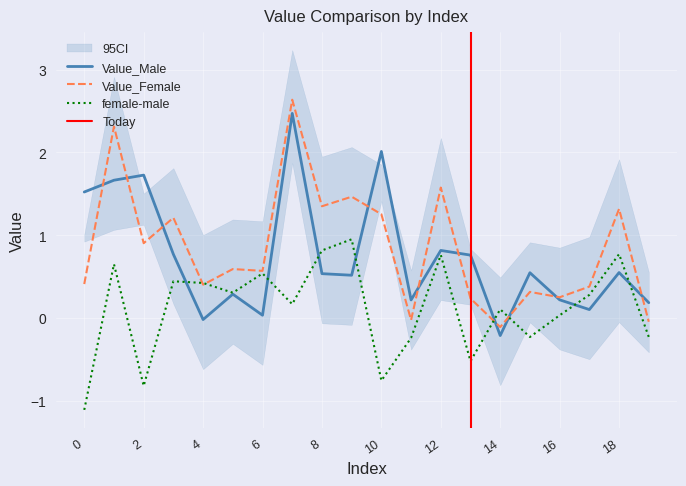

Is it true that female-male equals -0.2 at 15?

True